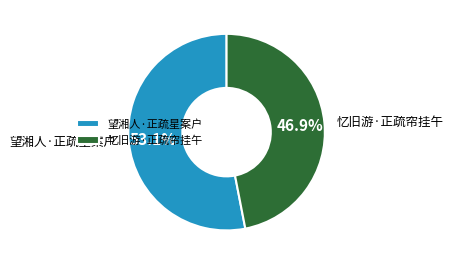

The 忆旧游·正疏帘挂午 slice represents 41% of the pie. True or false?

False